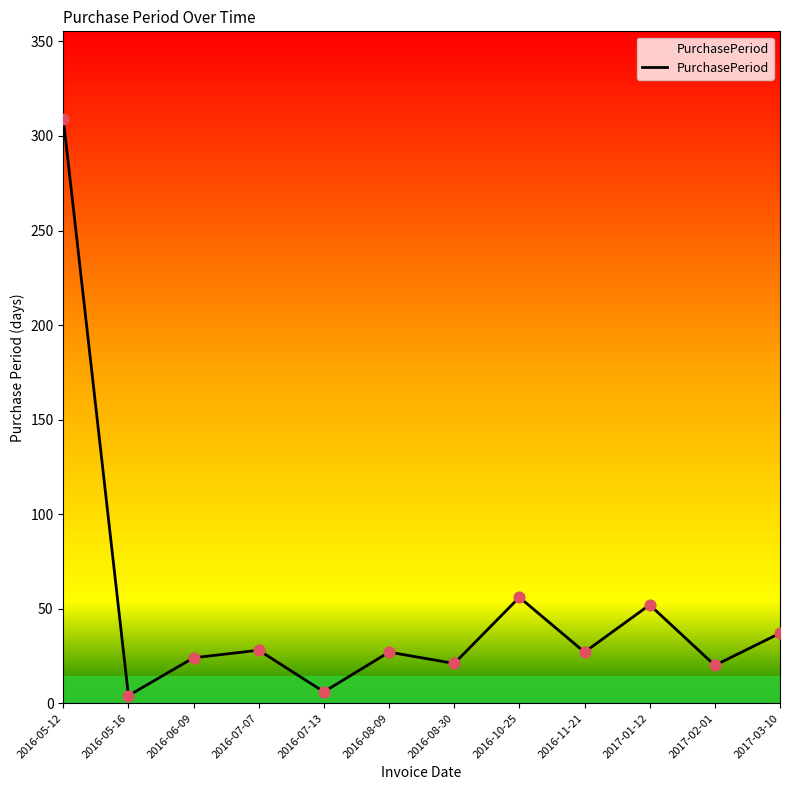

What is the change in value from 2016-07-13 to 2016-11-21?

+21